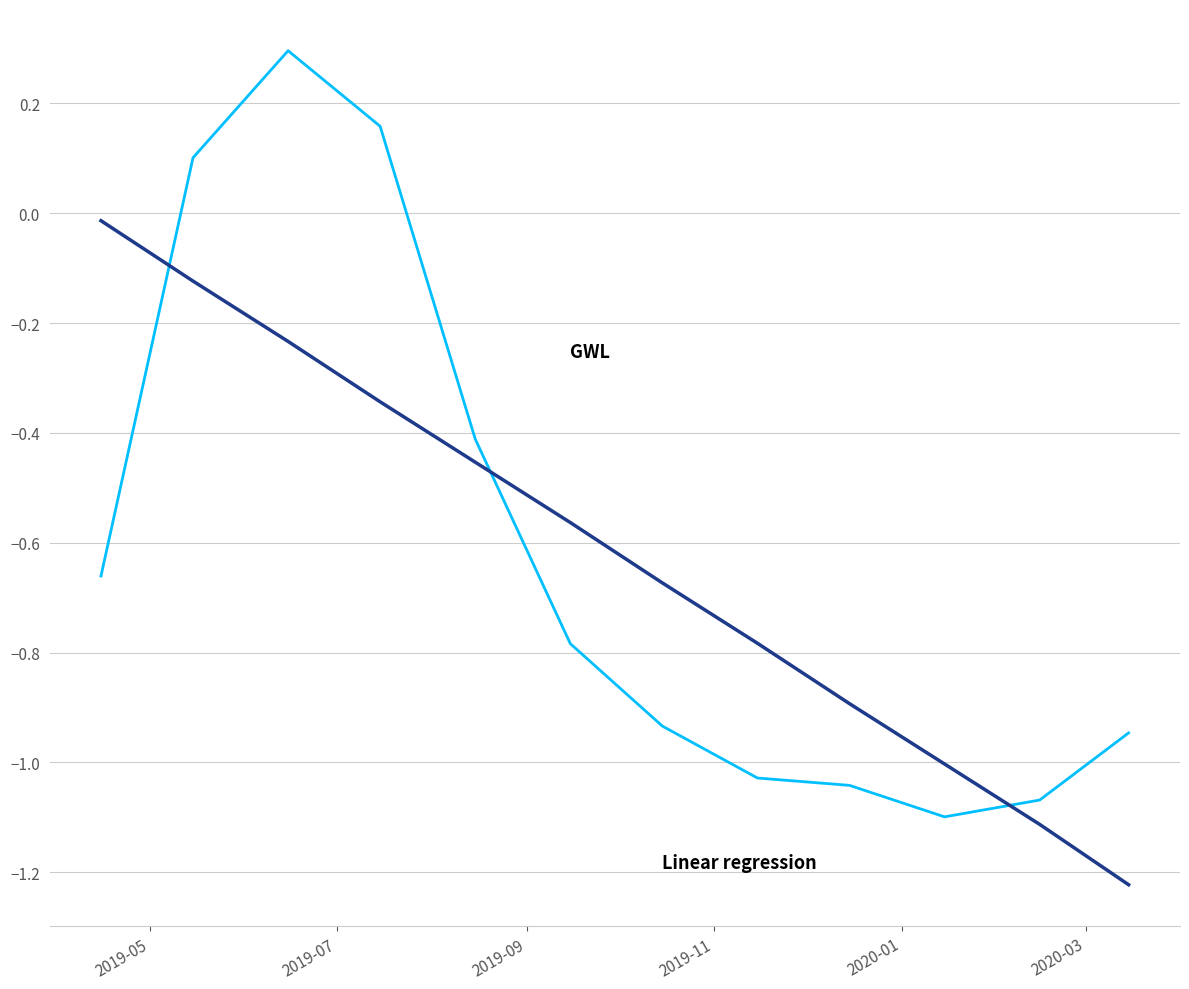

What is the greatest value displayed?

0.3